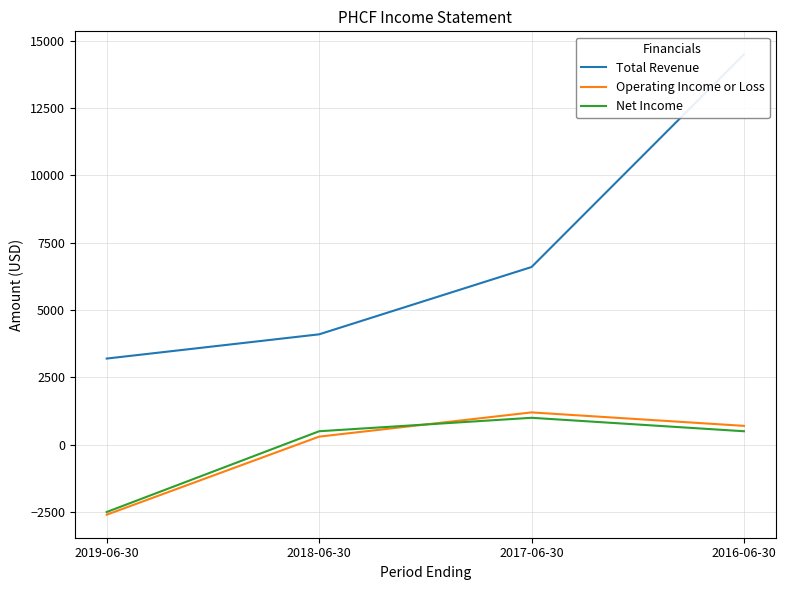

How many times do Net Income and Operating Income or Loss cross each other?

1